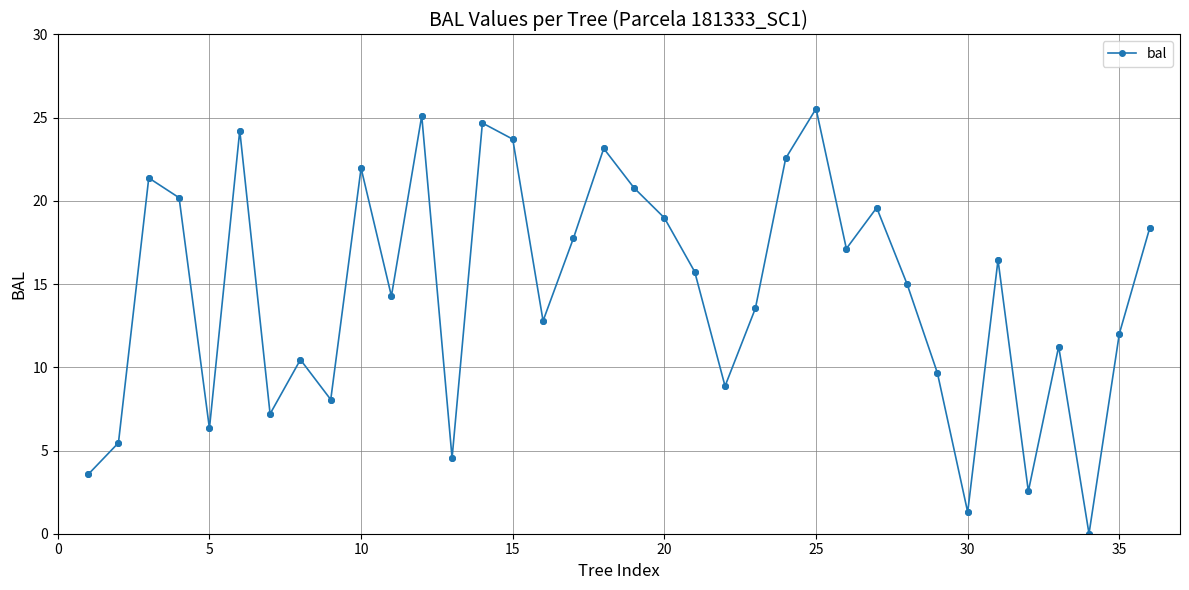

How many interior local peaks (higher than both neighbors) does the data have?

11